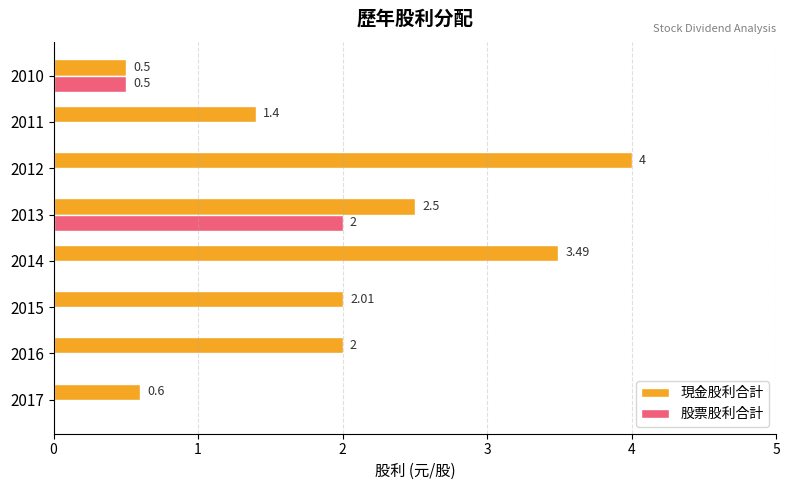

Is the value of 股票股利合計 at 2012 greater than the value of 現金股利合計 at 2015?

No